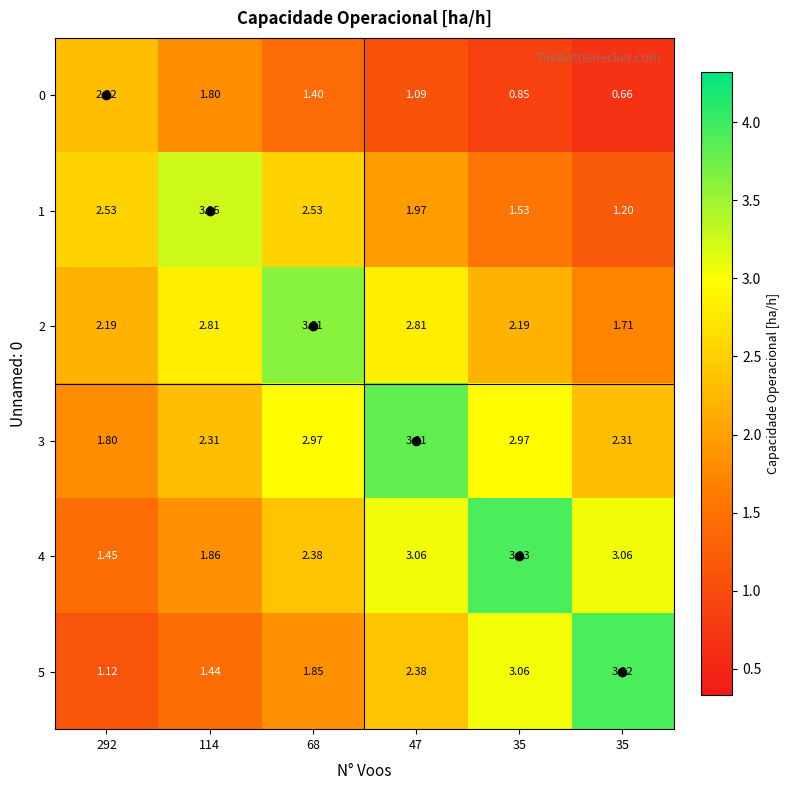

At 47, list the series in order from smallest to largest.

0, 1, 5, 2, 4, 3